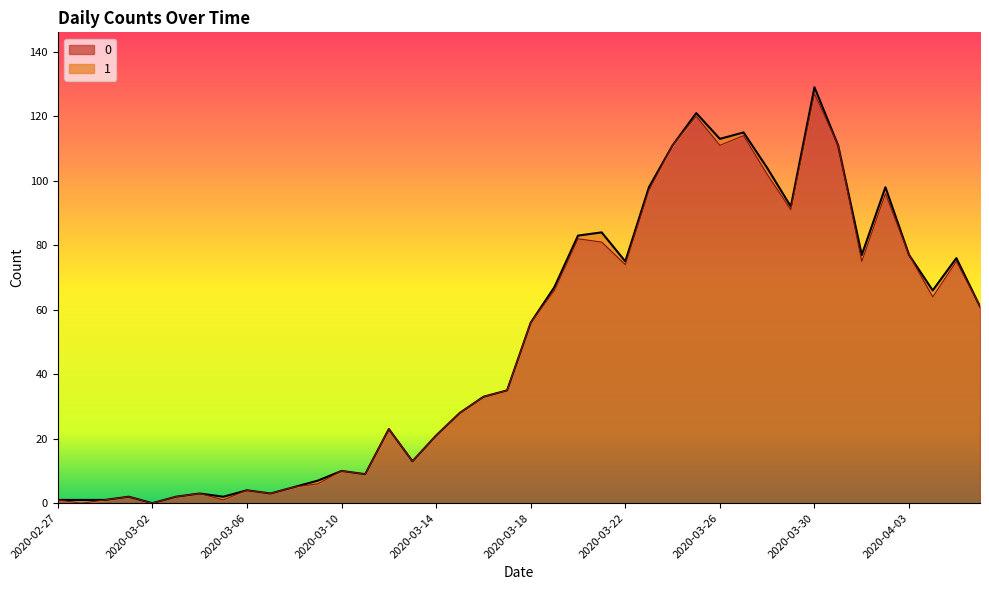

What is the label of the 29th point from the left?

2020-03-26